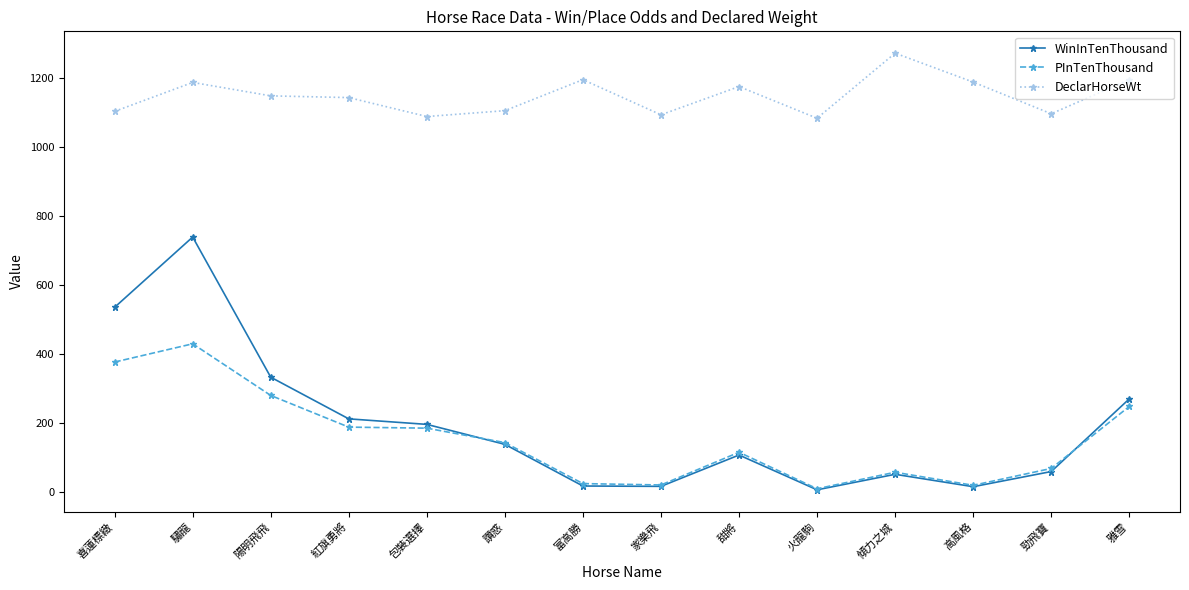

At which category is the sum across all series the highest?

驌龍